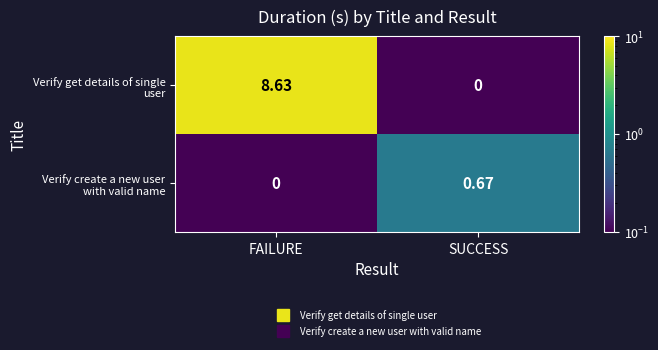

At which category is the sum across all series the highest?

FAILURE